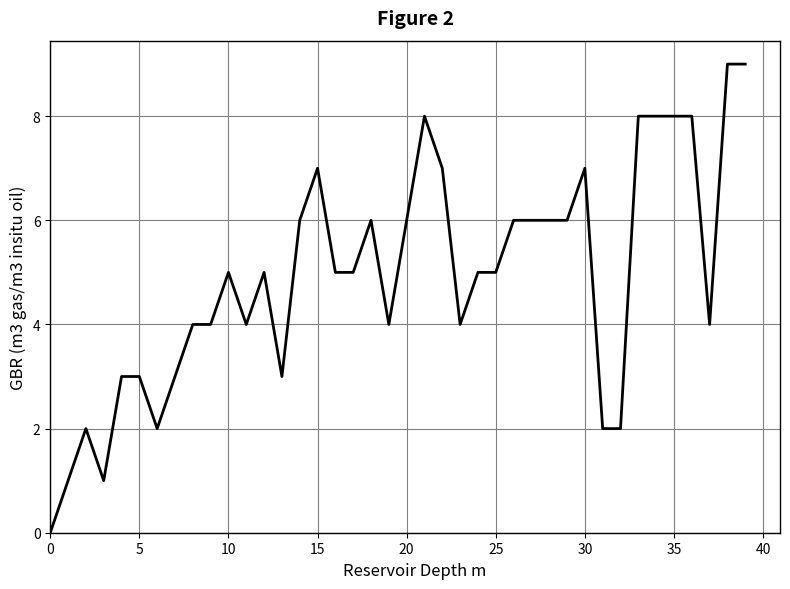

What is the difference between the maximum and minimum values?

9